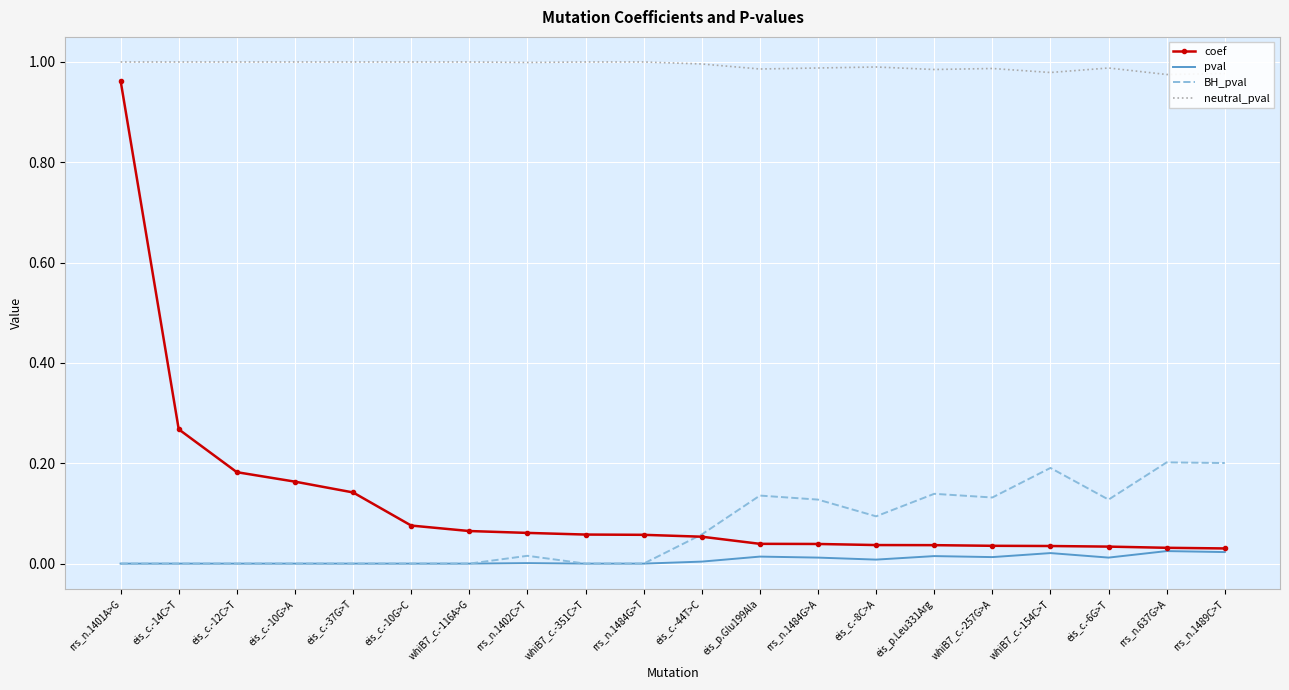

At how many categories does at least one series exceed 0?

20